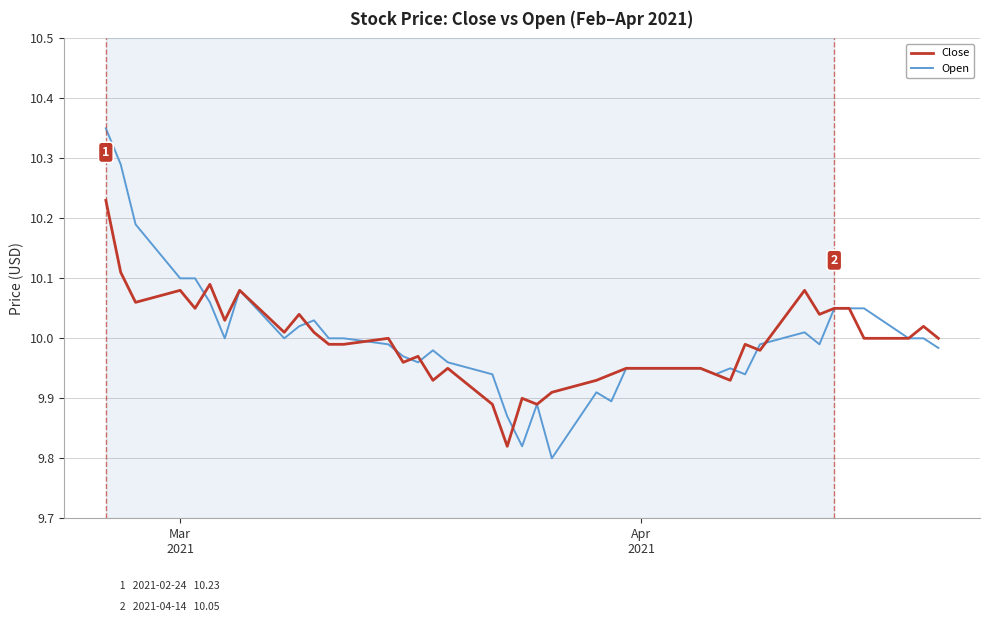

List the series in order of their peak value, lowest first.

Close, Open